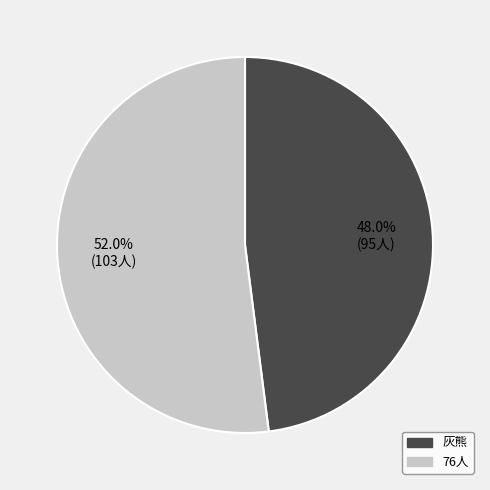

How many segments does this pie chart have?

2